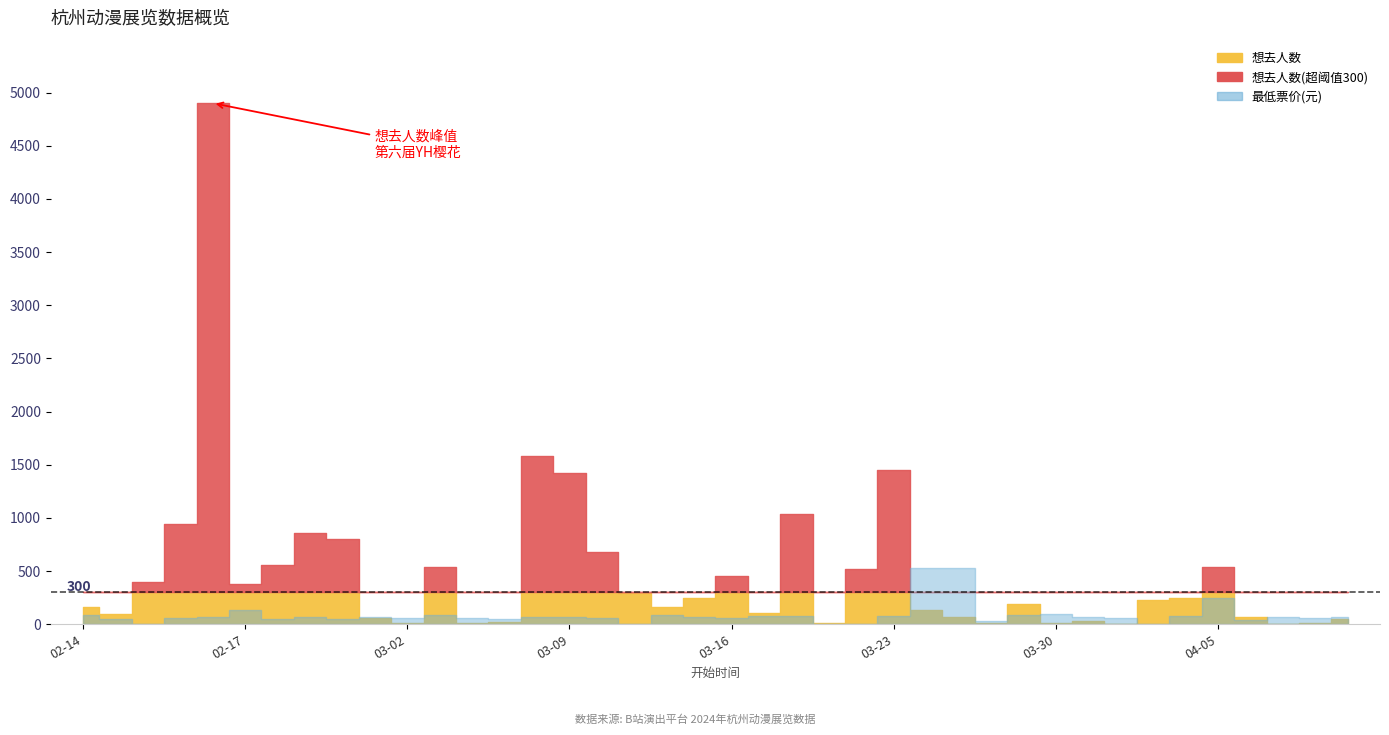

The value of 最低票价 at 2024-04-04 is 205.9. True or false?

False